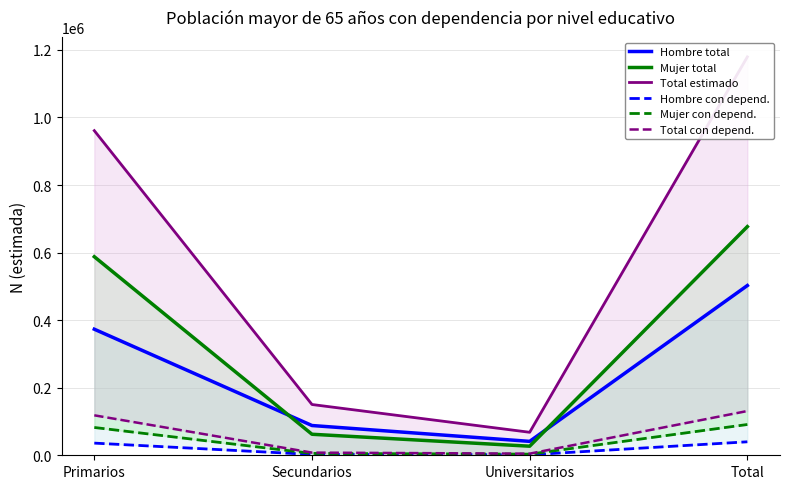

List the labels in order of Mujer total value, largest first.

Total, Primarios, Secundarios, Universitarios